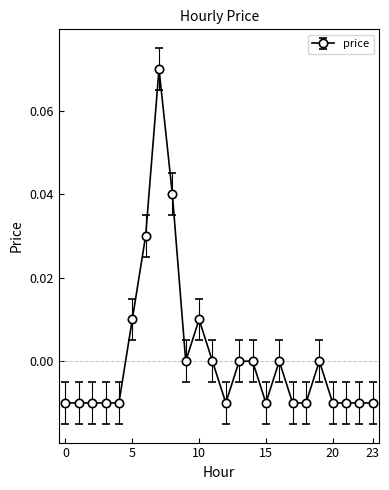

True or false: there are more than 1 points higher than both neighbors.

True